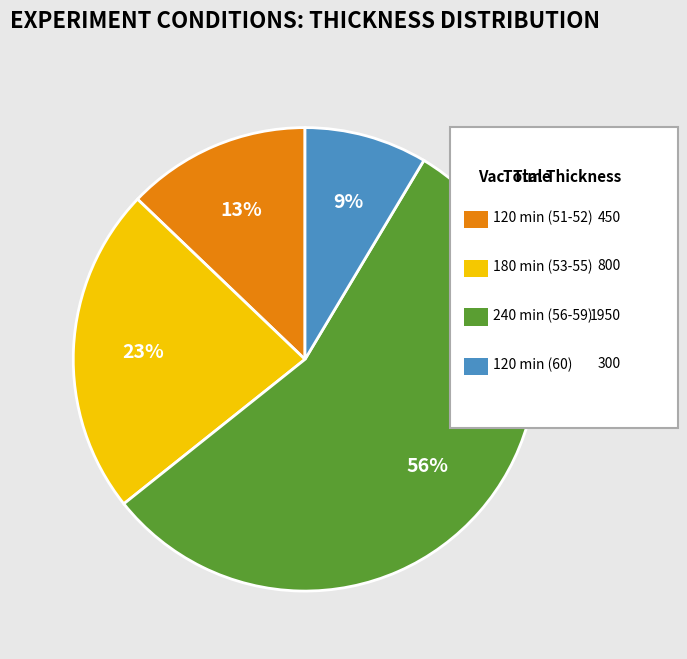

To the nearest percent, what is the average slice percentage?

25%